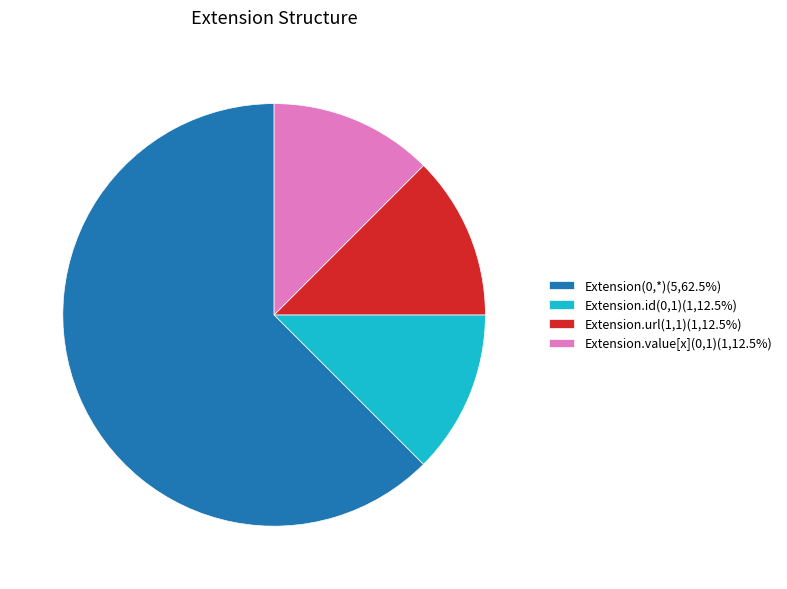

Does any single category account for the majority?

Yes